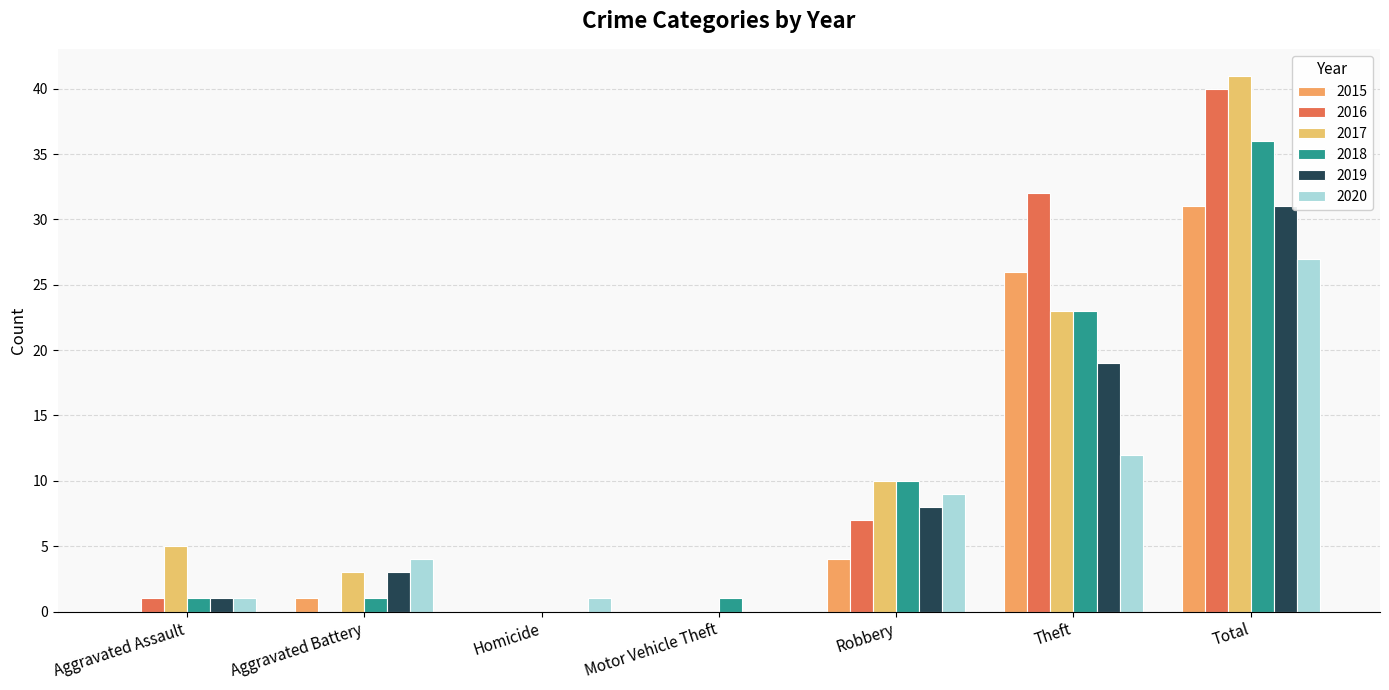

Reading left to right, list all the values displayed in this chart.

2015: 0	1	0	0	4	26	31
2016: 1	0	0	0	7	32	40
2017: 5	3	0	0	10	23	41
2018: 1	1	0	1	10	23	36
2019: 1	3	0	0	8	19	31
2020: 1	4	1	0	9	12	27